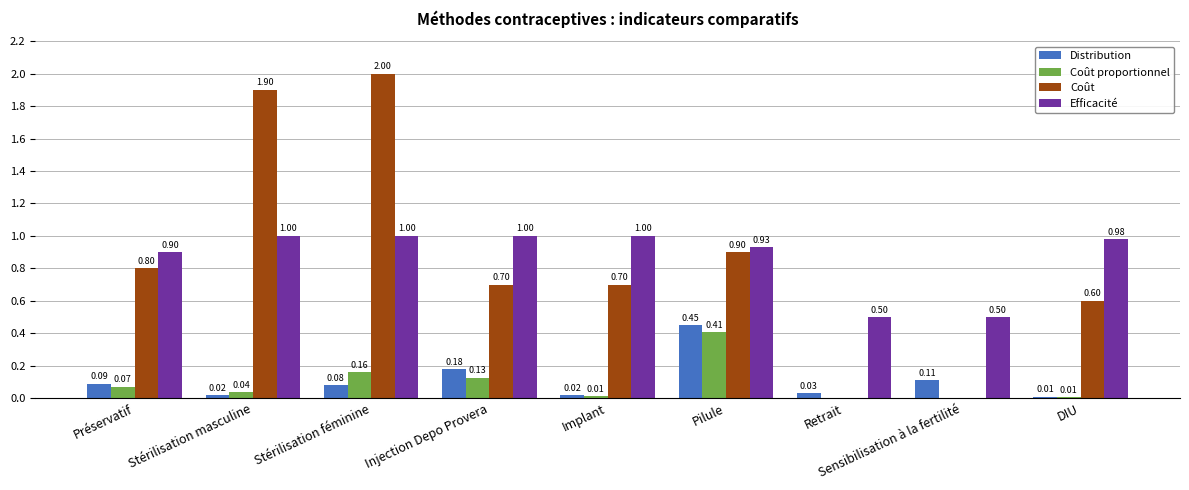

Which series has the largest total across all categories?

Efficacité